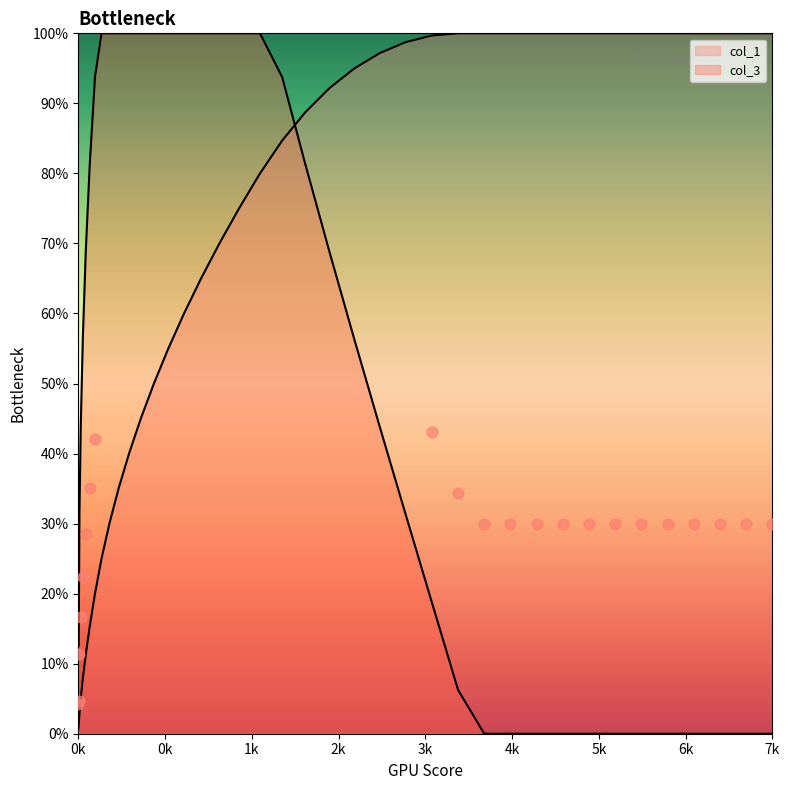

Is the value of col_3 at 5k greater than the value of col_1 at 18?

Yes